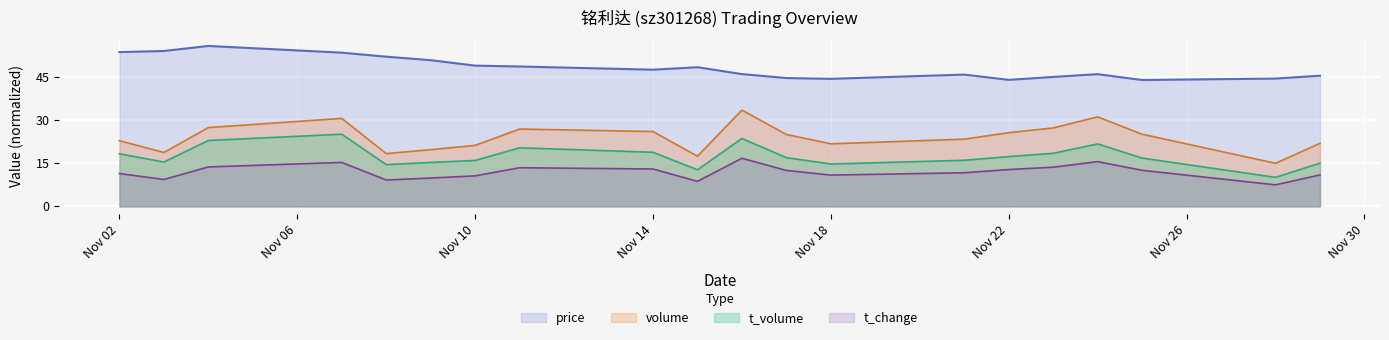

At how many categories does at least one series exceed 11?

20